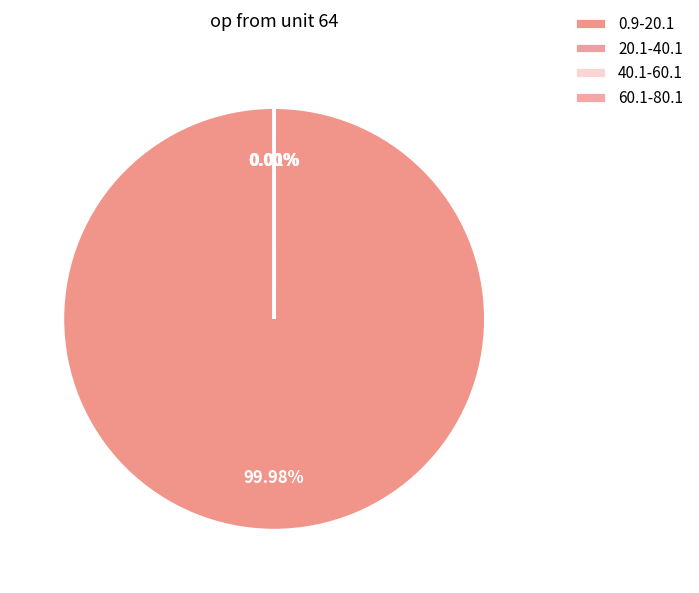

The 40.1-60.1 slice represents 9% of the pie. True or false?

False